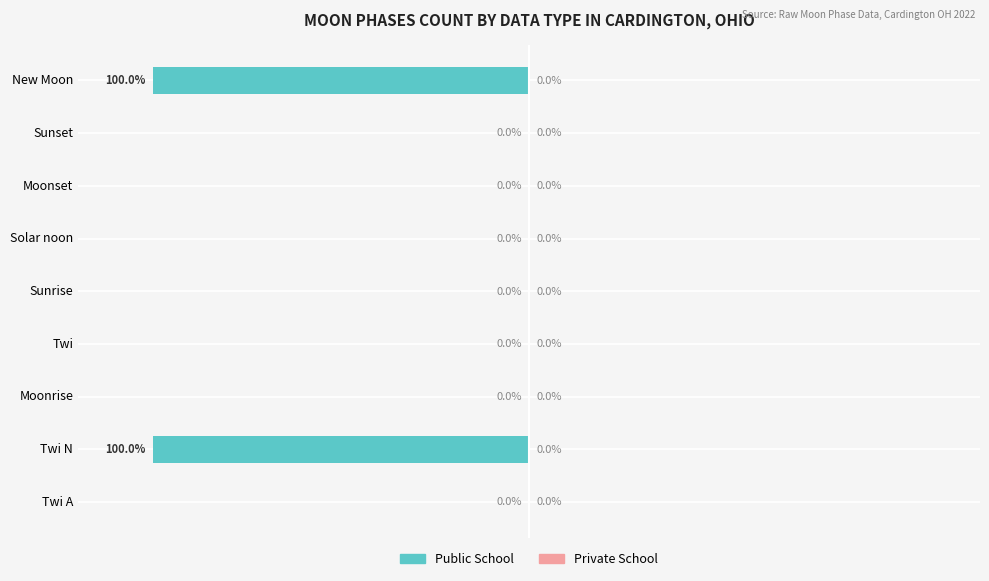

At which label is the value closest to -50?

Twi A